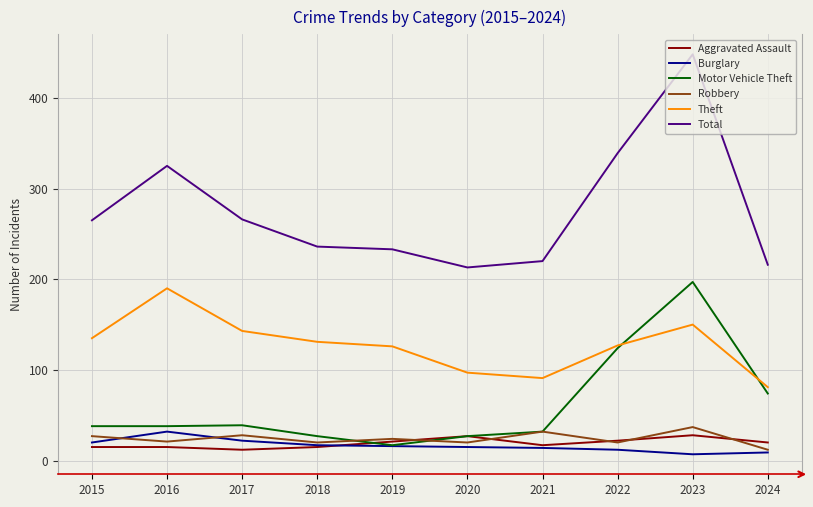

True or false: Total and Aggravated Assault intersect in this chart.

False